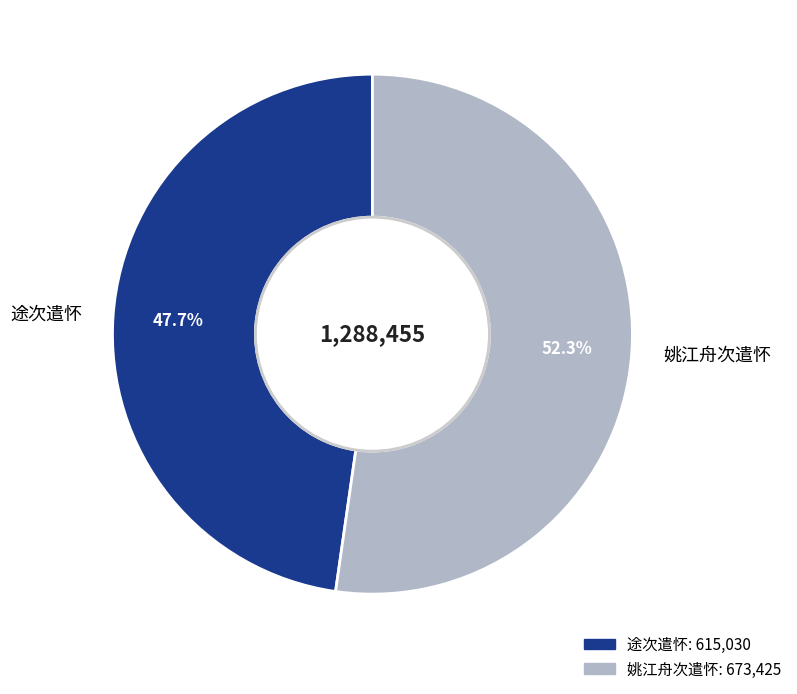

Combined, do 途次遣怀 and 姚江舟次遣怀 account for over 50%?

Yes